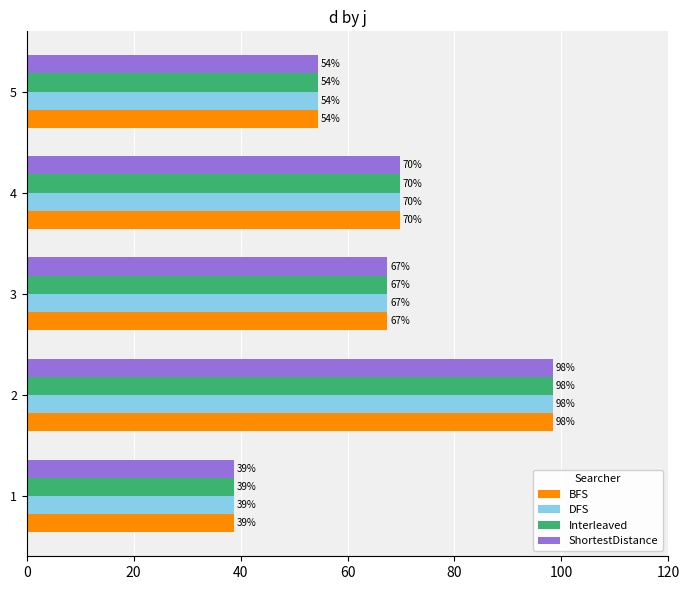

What are all the series names shown in the legend?

BFS, DFS, Interleaved, ShortestDistance